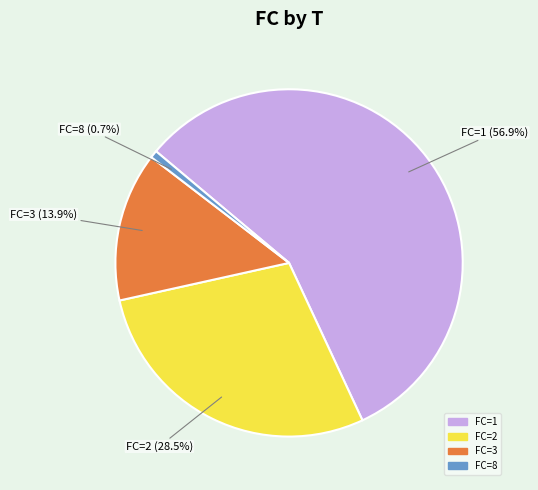

Does any single category account for the majority?

Yes